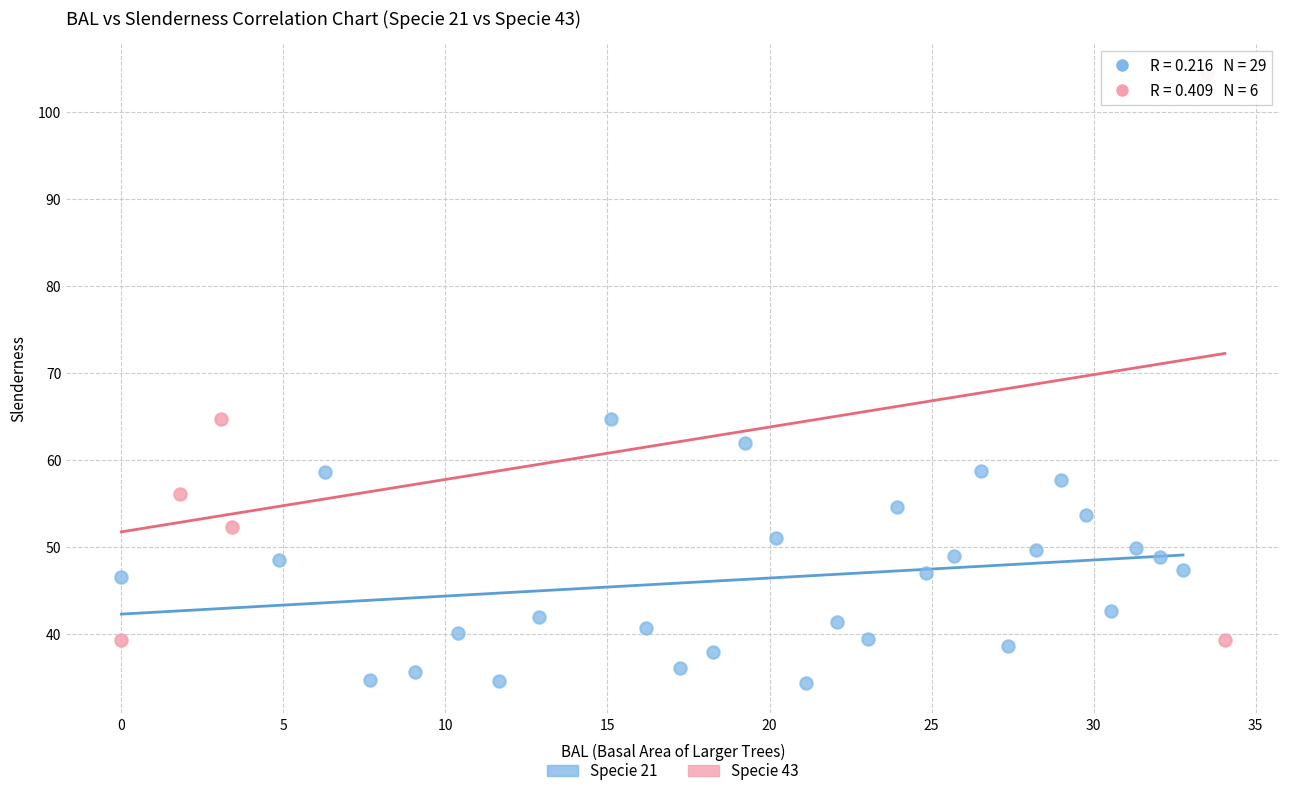

Which series has the largest Y range (max minus min)?

Specie 43